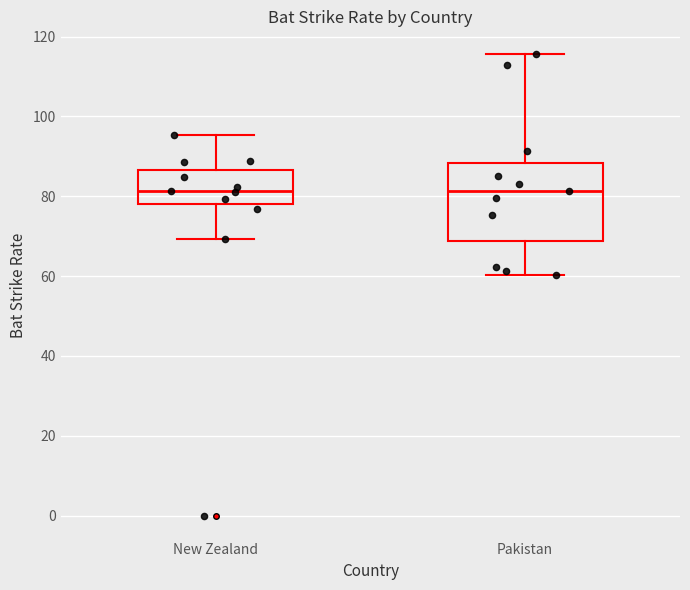

Comparing the boxes themselves (not the whiskers), which one is the tallest?

Pakistan